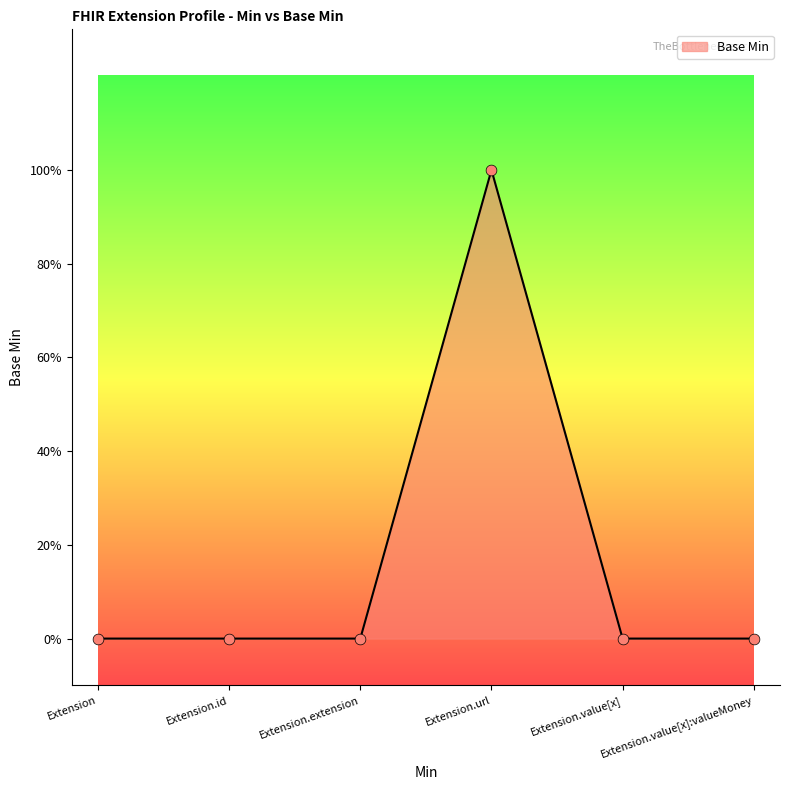

Between Extension.id and Extension, which is larger?

Extension.id